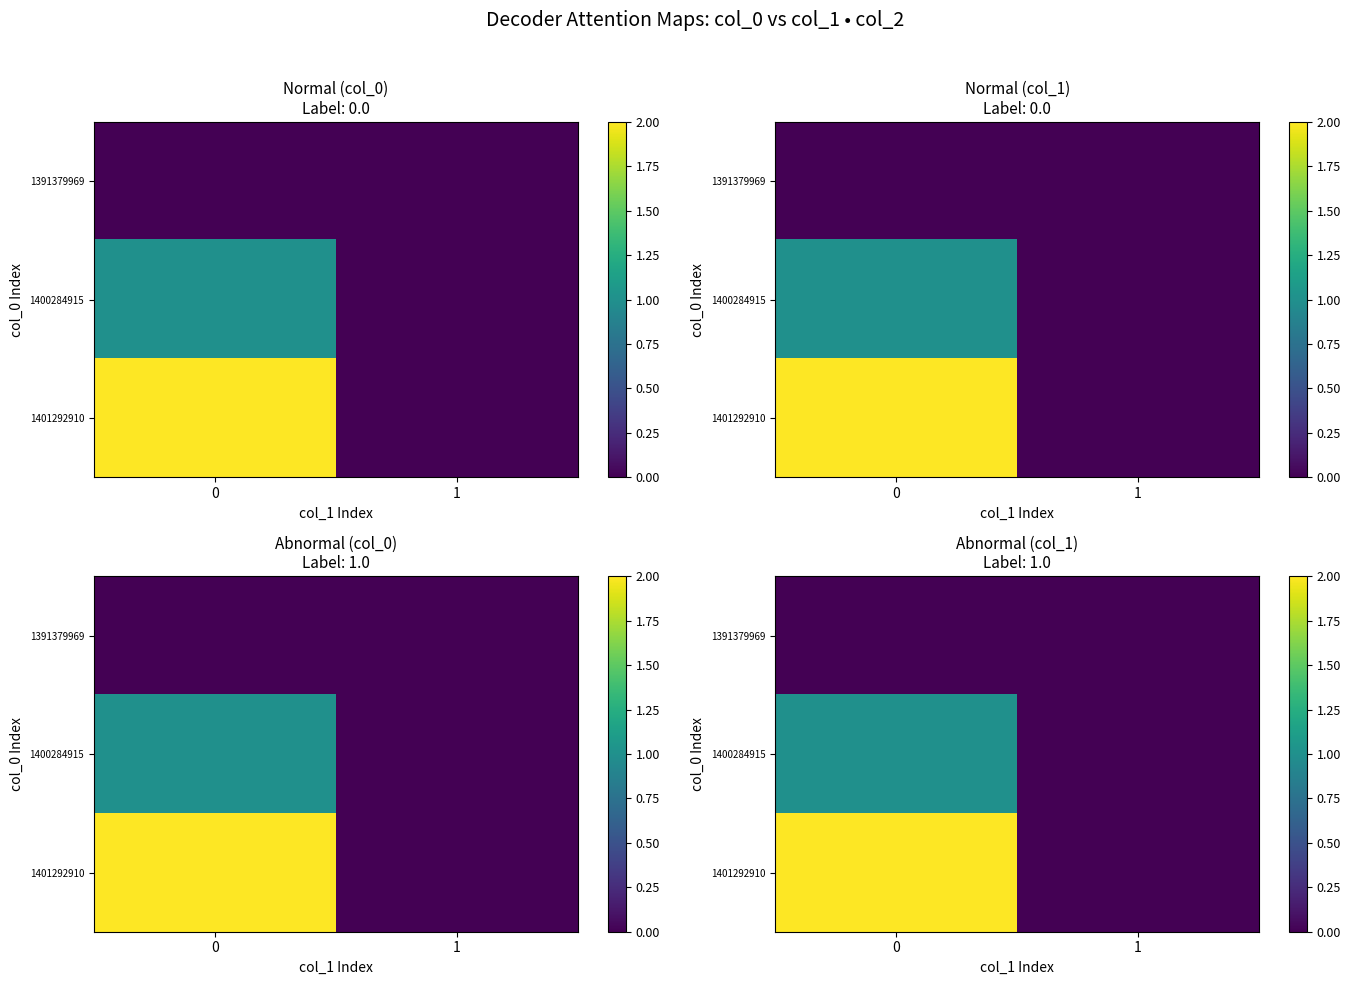

What is the sum of the 1401292910 values at 0 and 1?

2